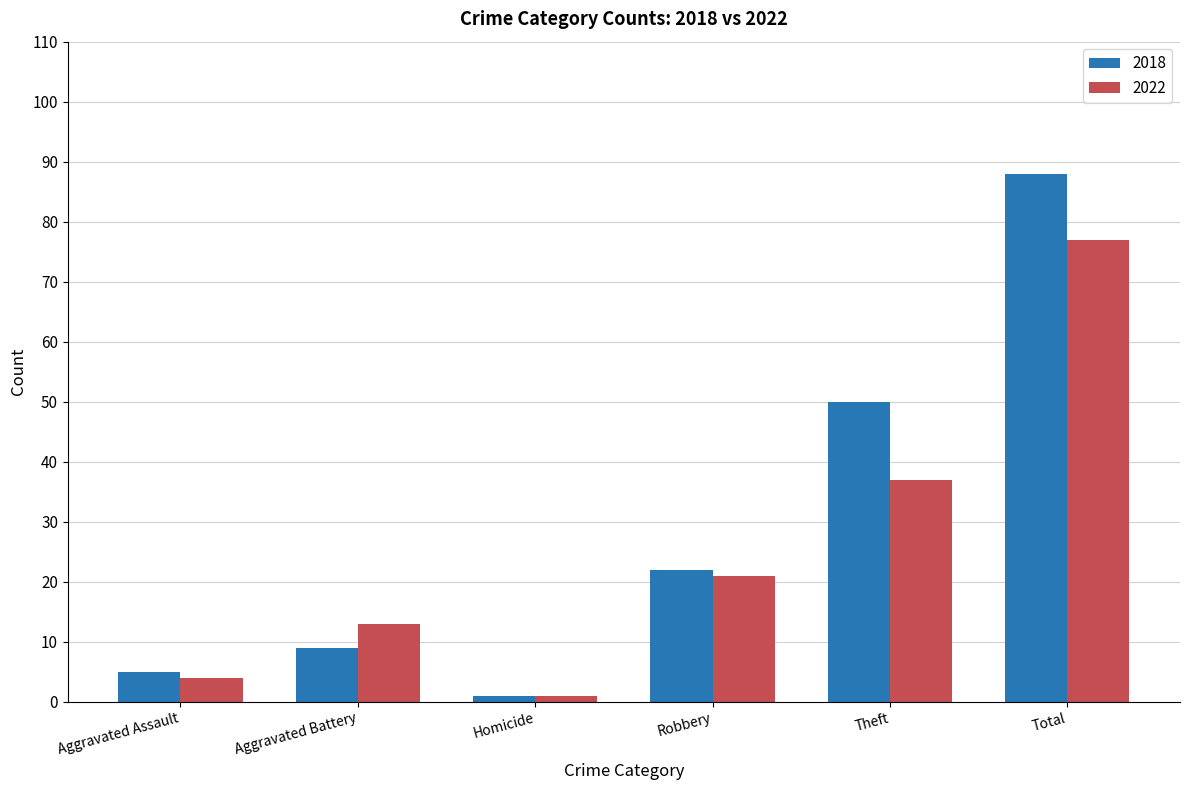

Which category has the highest value across all series?

Total